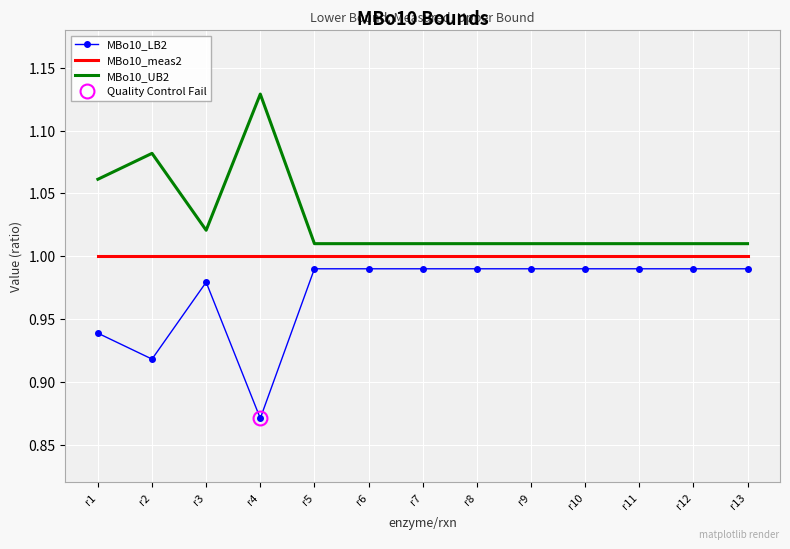

Rank the categories by MBo10_meas2 value from highest to lowest.

r1, r2, r3, r4, r5, r6, r7, r8, r9, r10, r11, r12, r13